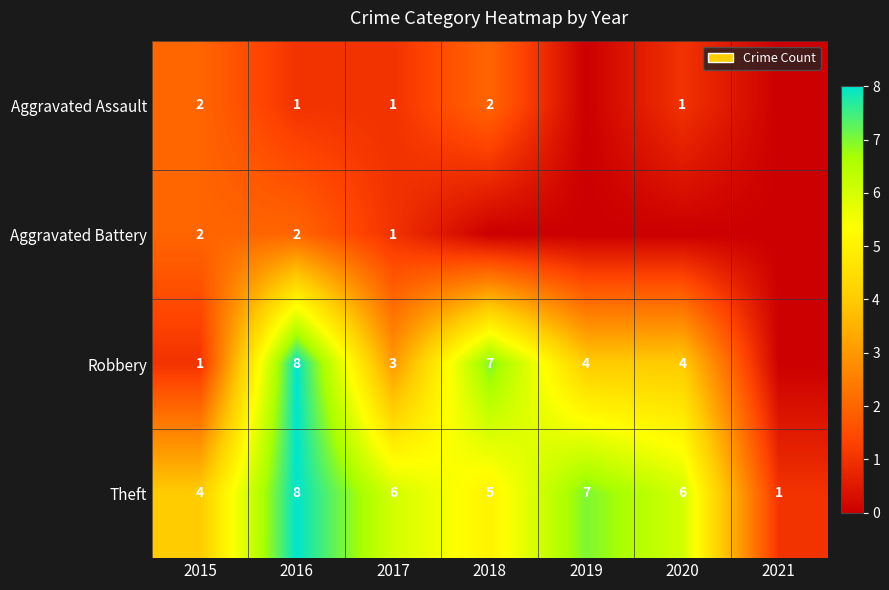

What is the sum of the Theft values at 2021 and 2020?

7